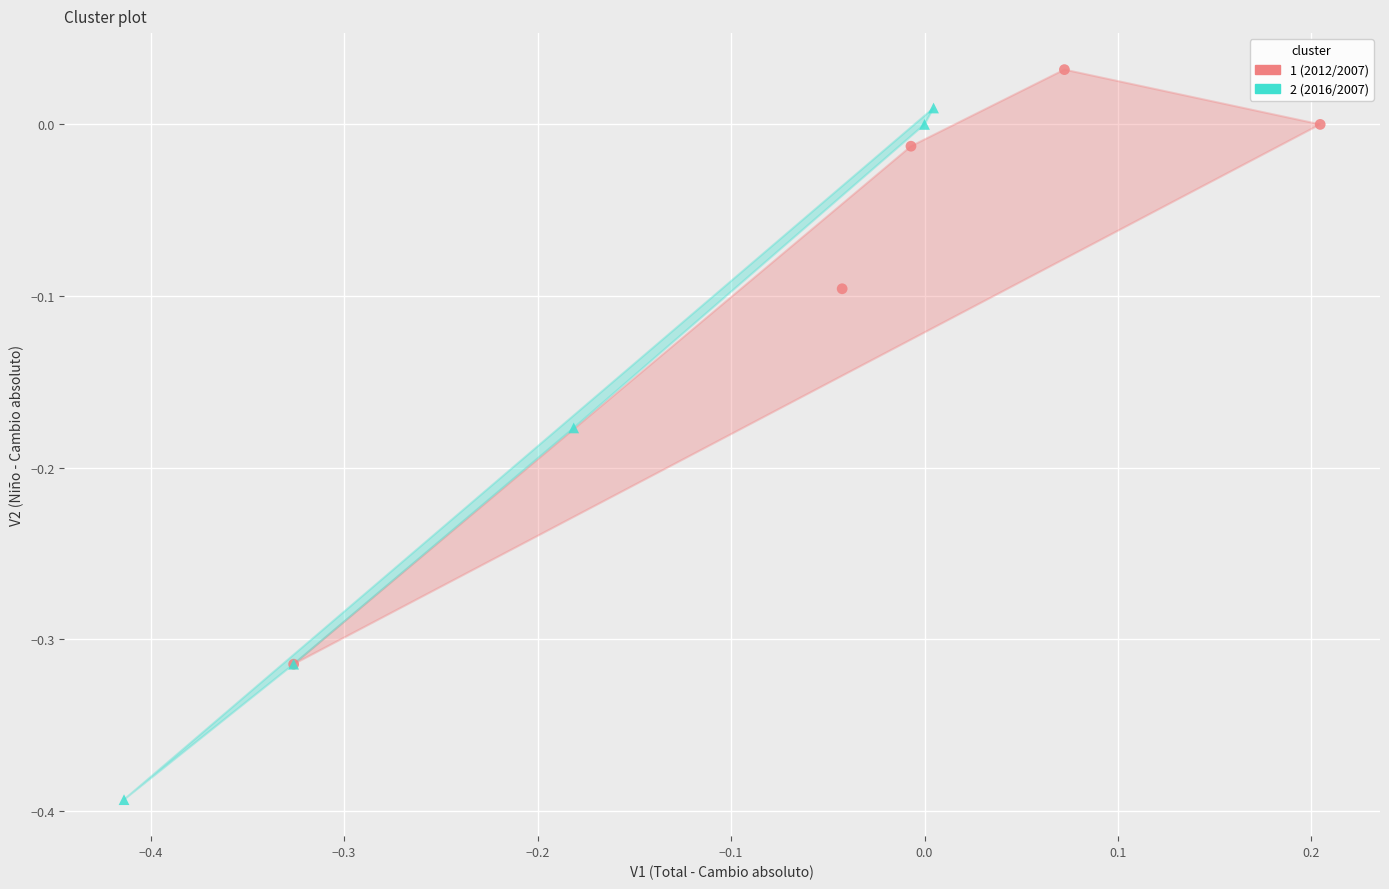

Which series reaches the minimum Y coordinate?

2 (2016/2007)